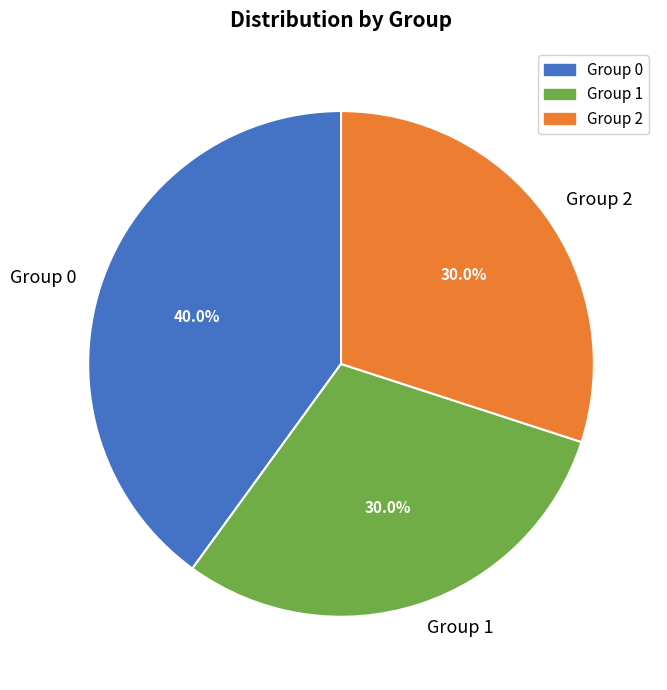

Which category has the biggest portion of the pie?

Group 0